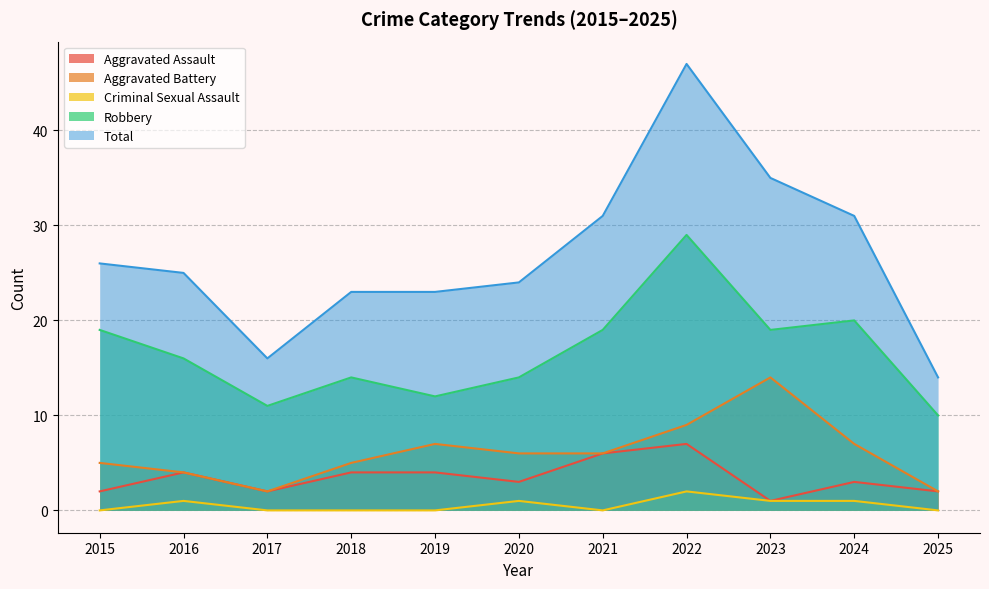

Which series has the largest range (max minus min)?

Total